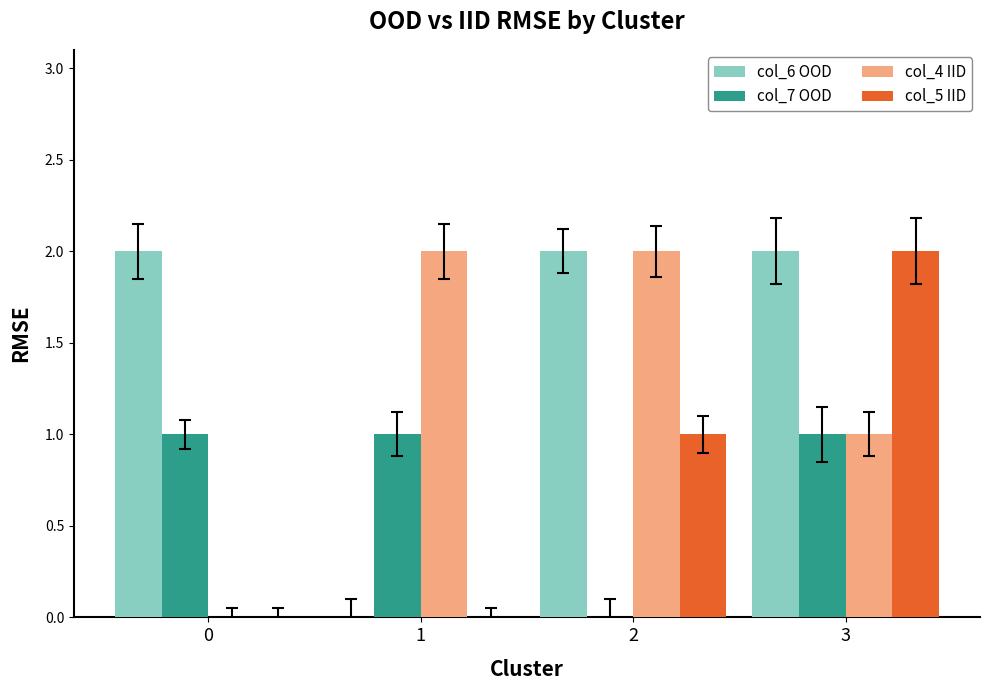

The value of col_5 IID at 3 is 2. True or false?

True